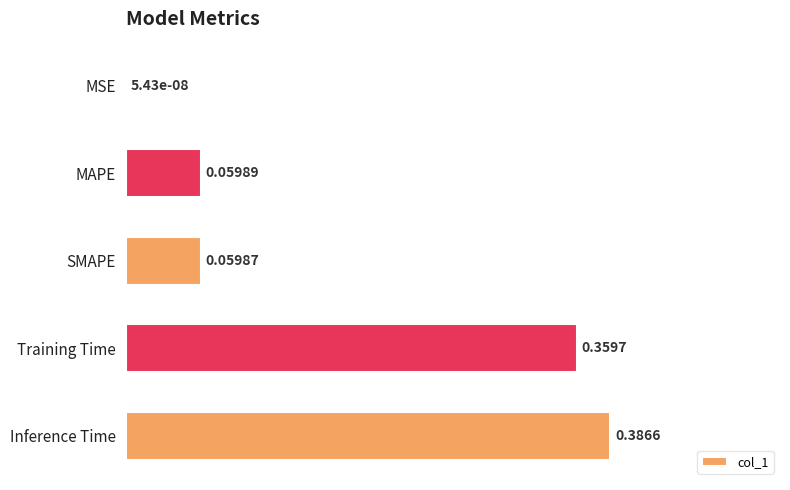

Are the bars horizontal?

Yes